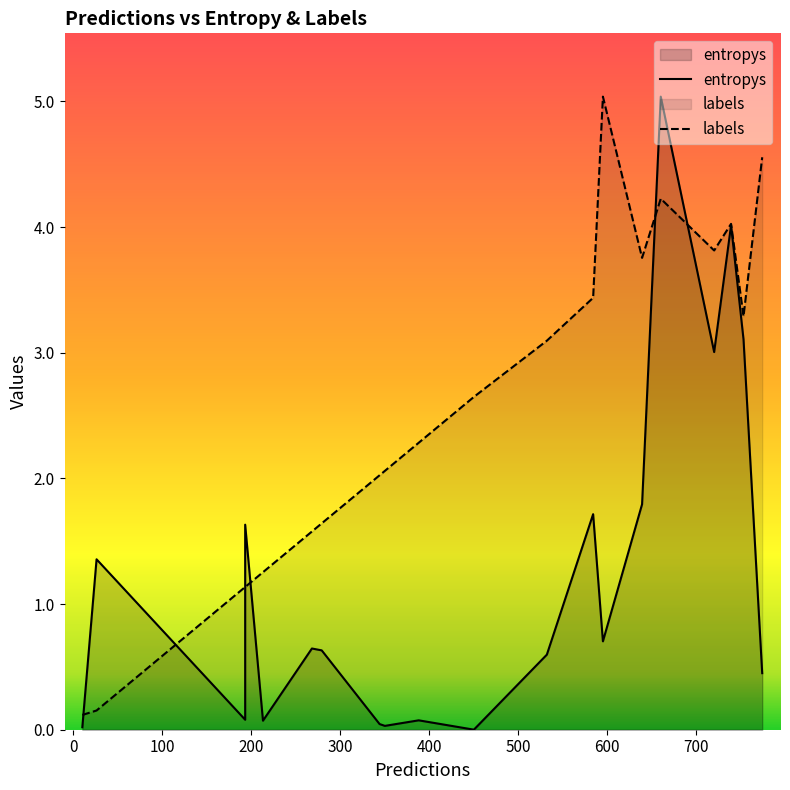

Count the number of data series in this chart.

2